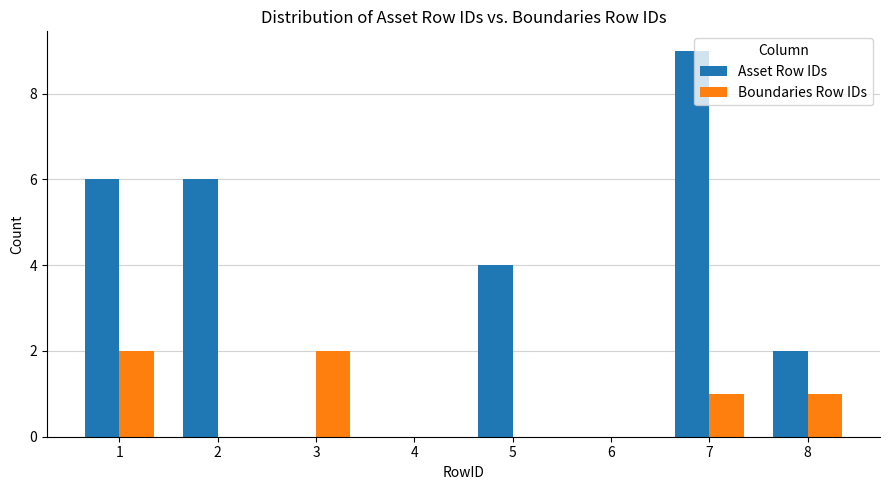

Which series has the largest total across all categories?

Asset Row IDs